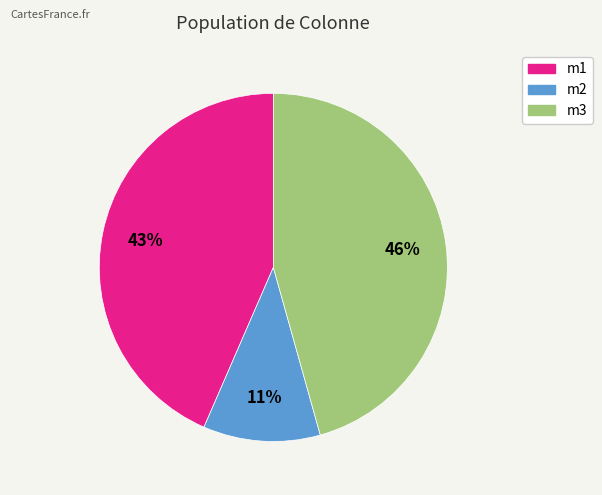

To the nearest percent, what is the combined percentage of m2 and m1?

54%